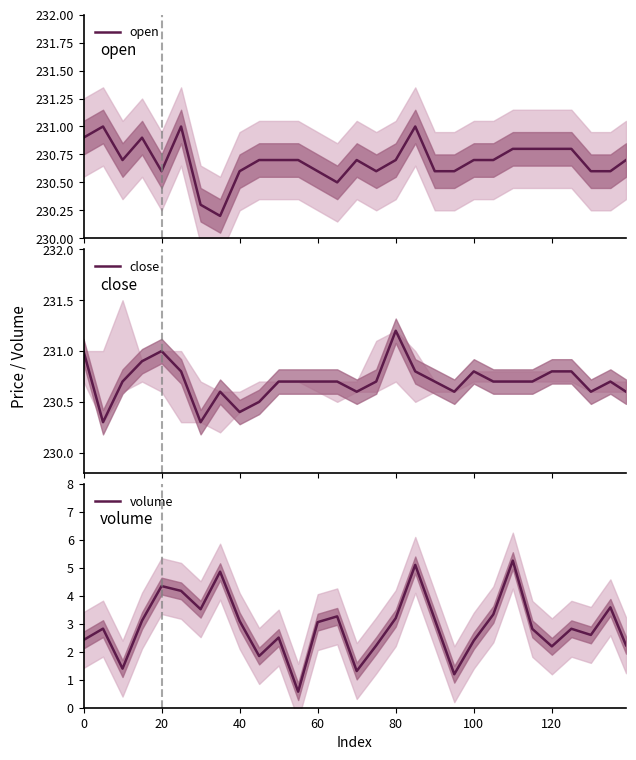

The volume series shows 4.2 at 60. True or false?

False